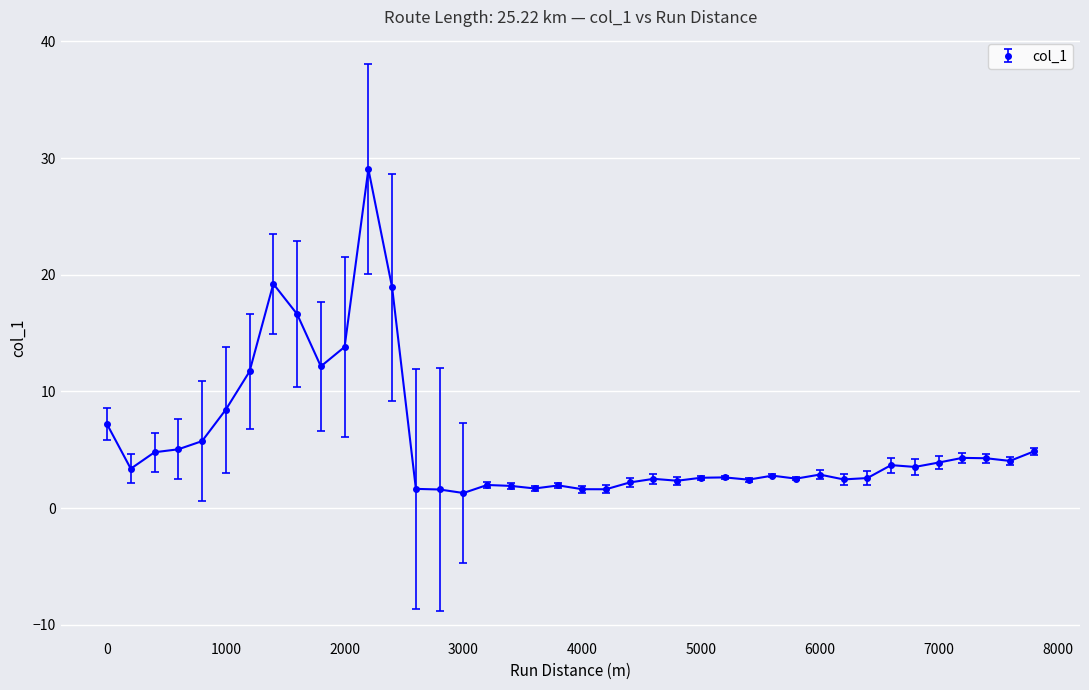

What is the sum of all values?

228.0